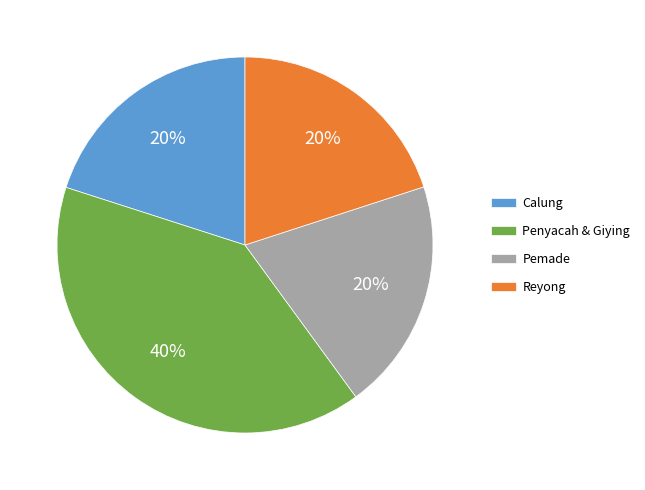

Is Penyacah & Giying the majority of the pie?

No